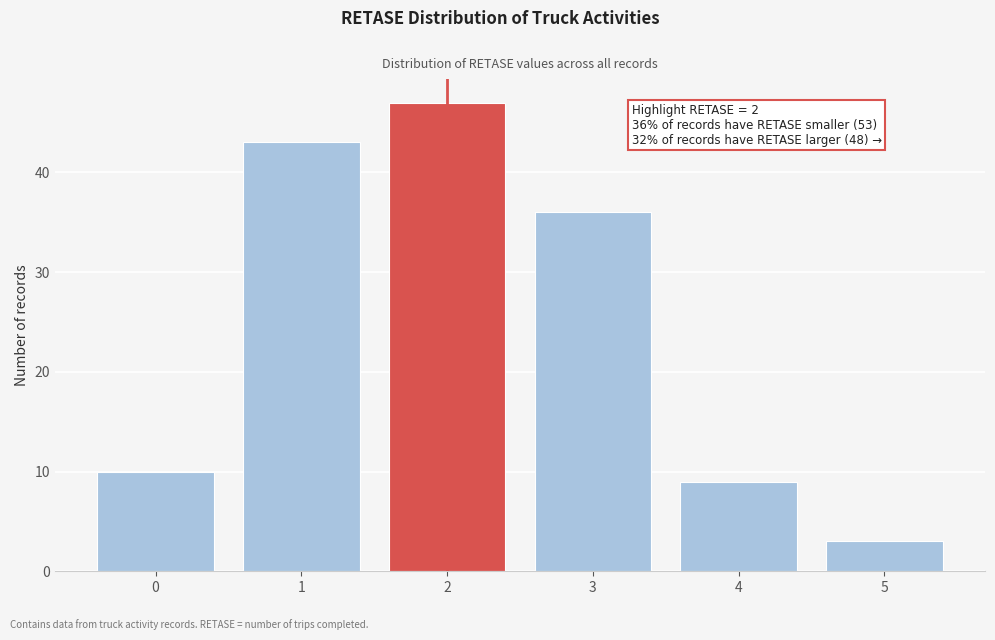

Over which range of the x-axis is the bar tallest?

1.5 to 2.5